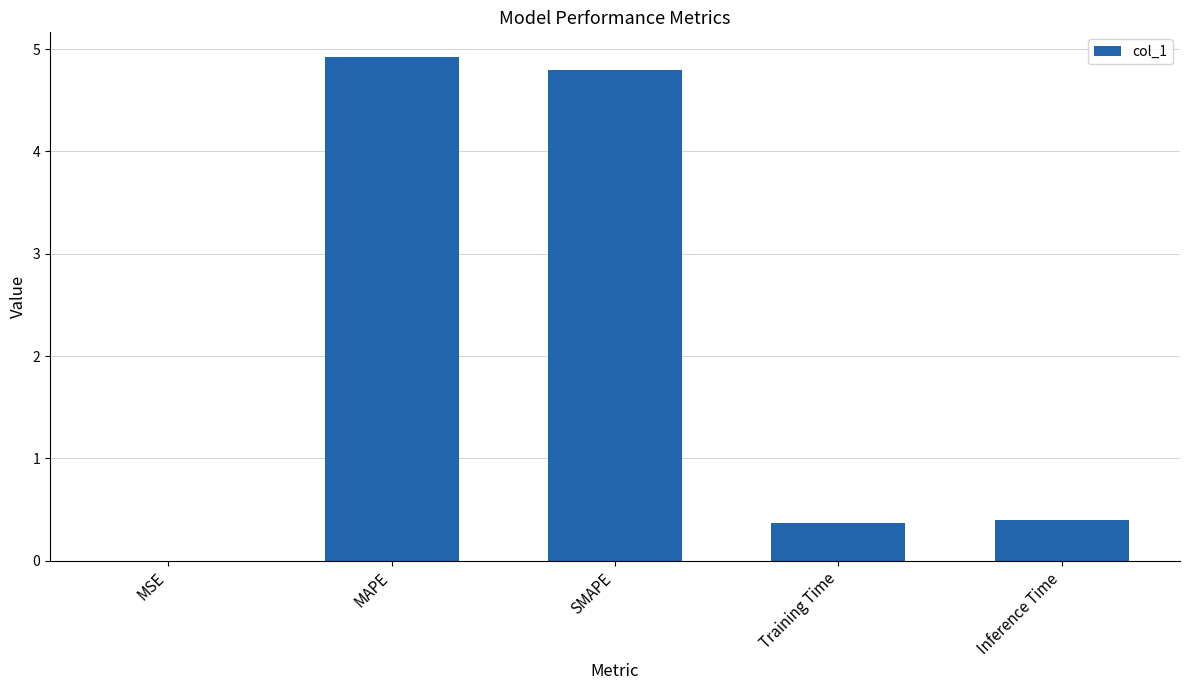

The value at SMAPE is 4.8. True or false?

True